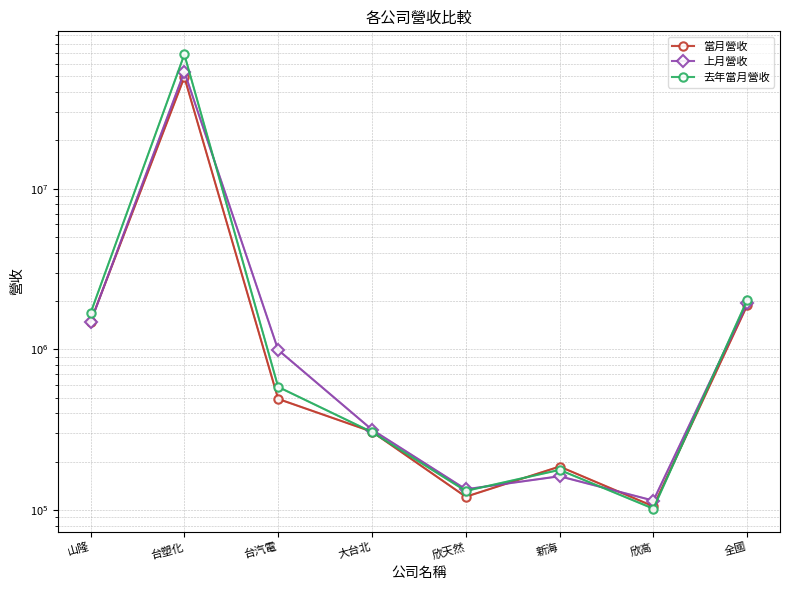

What is the average value of the 去年當月營收 series?

9192300